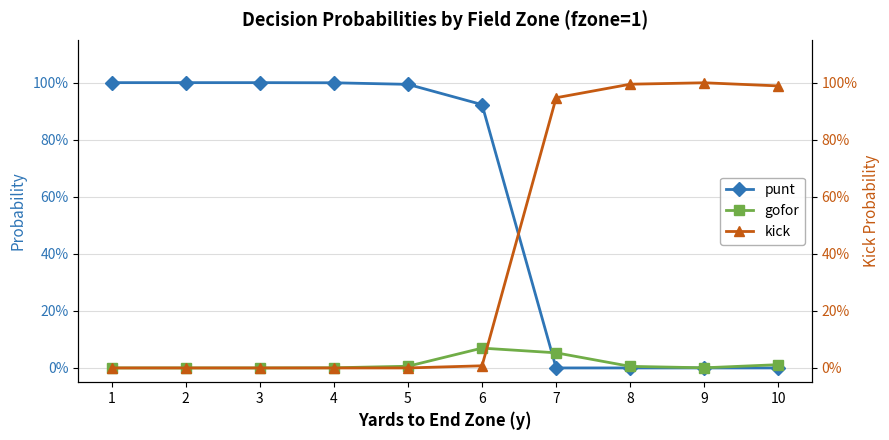

Does the chart display data point markers on the line(s)?

Yes